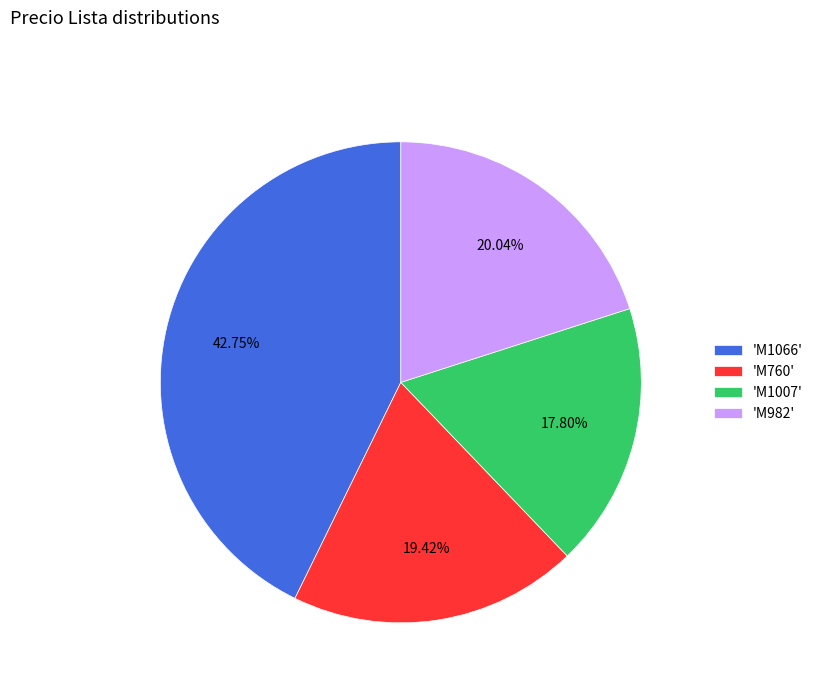

Rank the categories by value from highest to lowest.

'M1066', 'M982', 'M760', 'M1007'